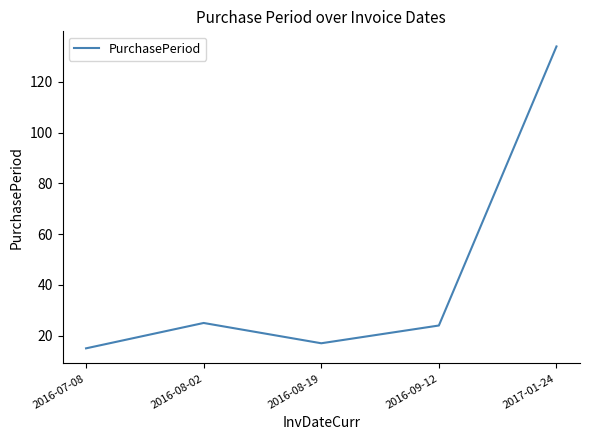

The chart shows a value of 6 at 2016-08-19. True or false?

False